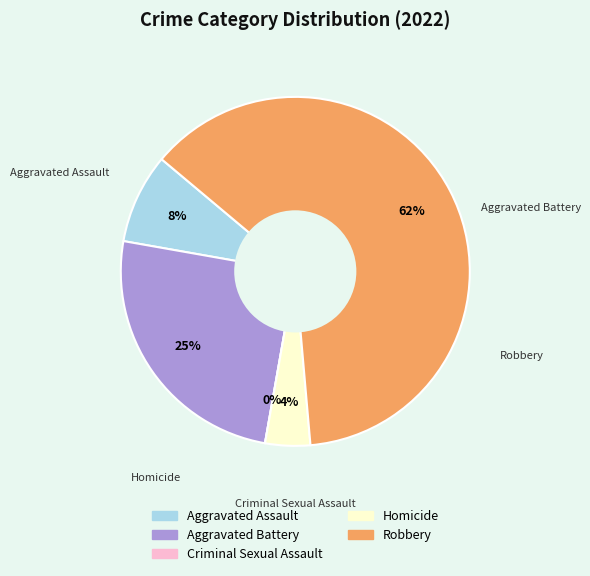

Does any single category account for the majority?

Yes